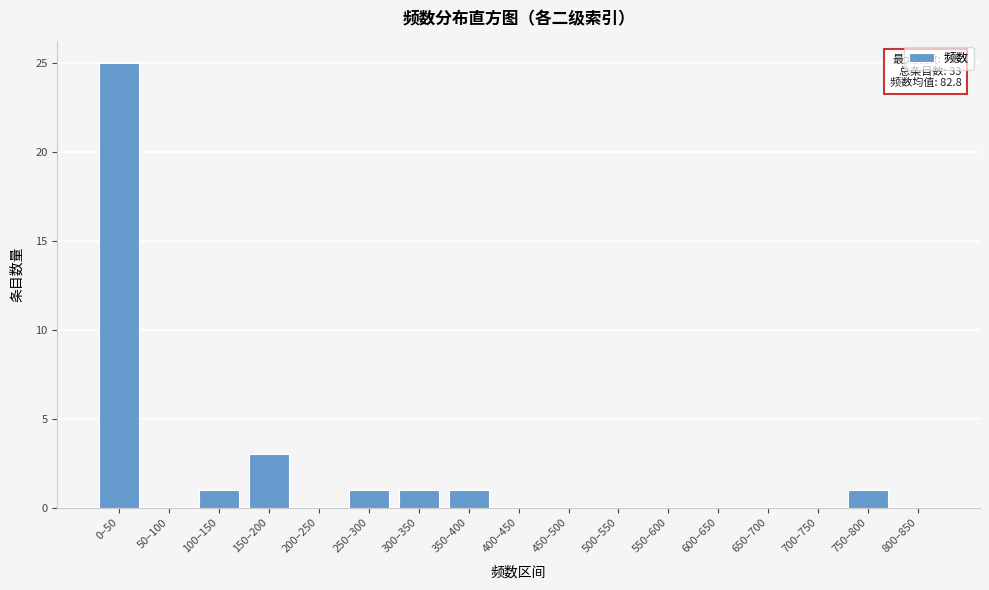

Reading left to right, extract all data points from this chart.

0–50=25	50–100=0	100–150=1	150–200=3	200–250=0	250–300=1	300–350=1	350–400=1	400–450=0	450–500=0	500–550=0	550–600=0	600–650=0	650–700=0	700–750=0	750–800=1	800–850=0